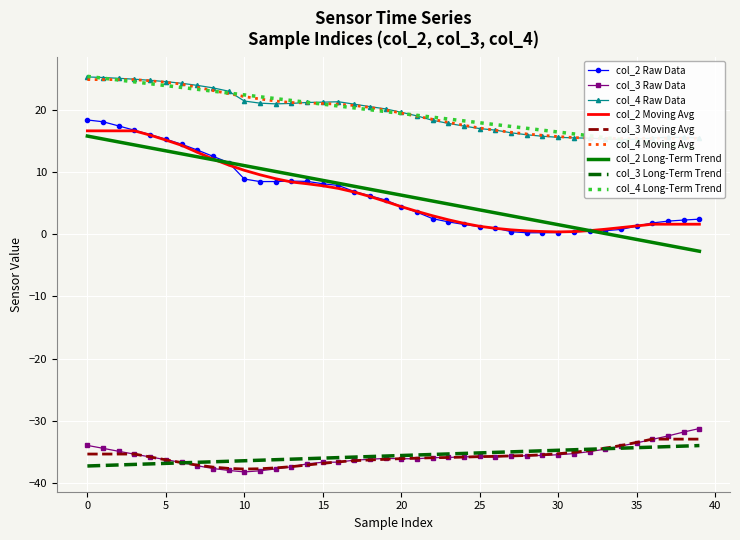

True or false: col_4 has more than 2 interior local peaks.

False